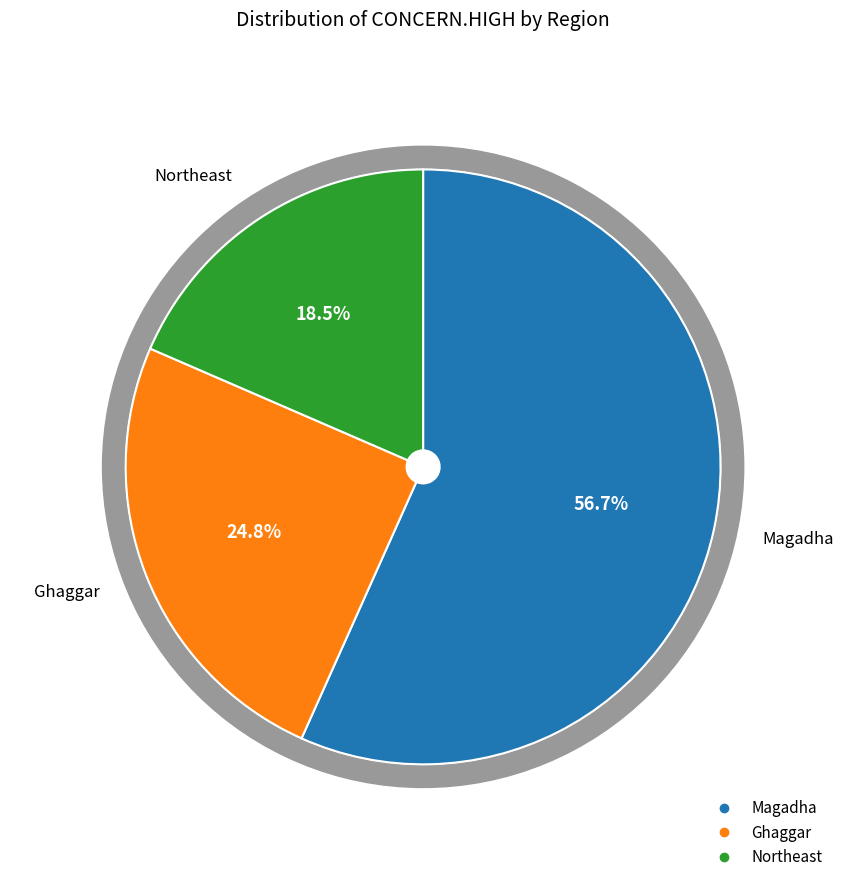

Is there any slice that represents more than half of the pie?

Yes